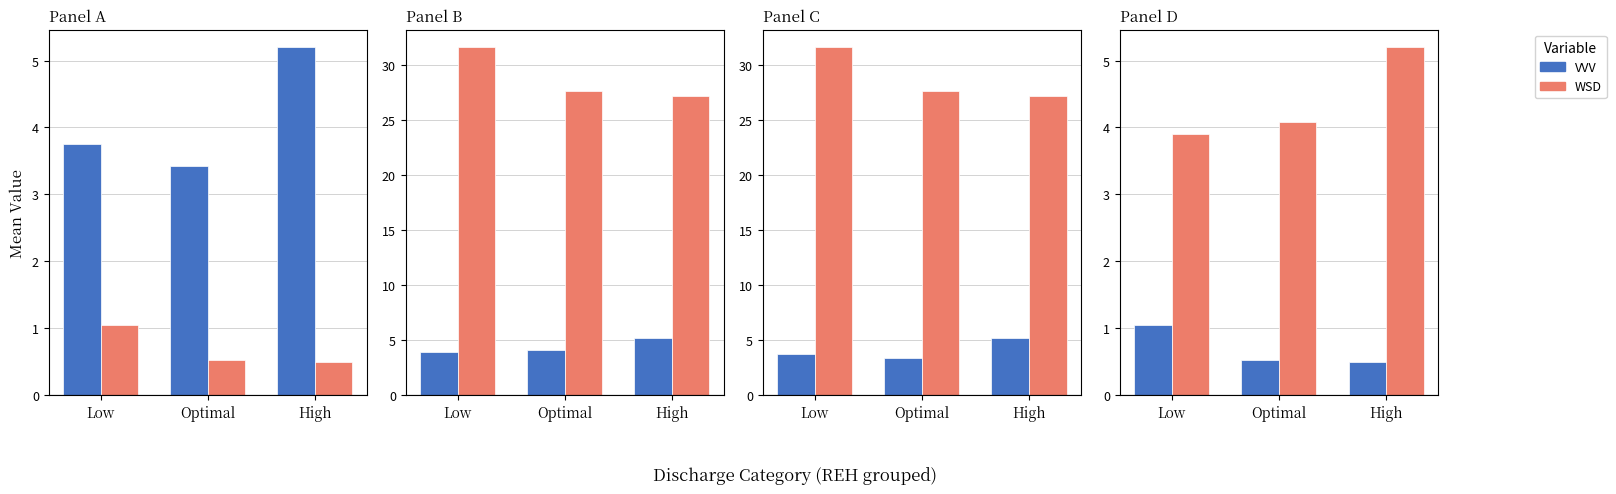

Between Low and Optimal, which is larger?

Low